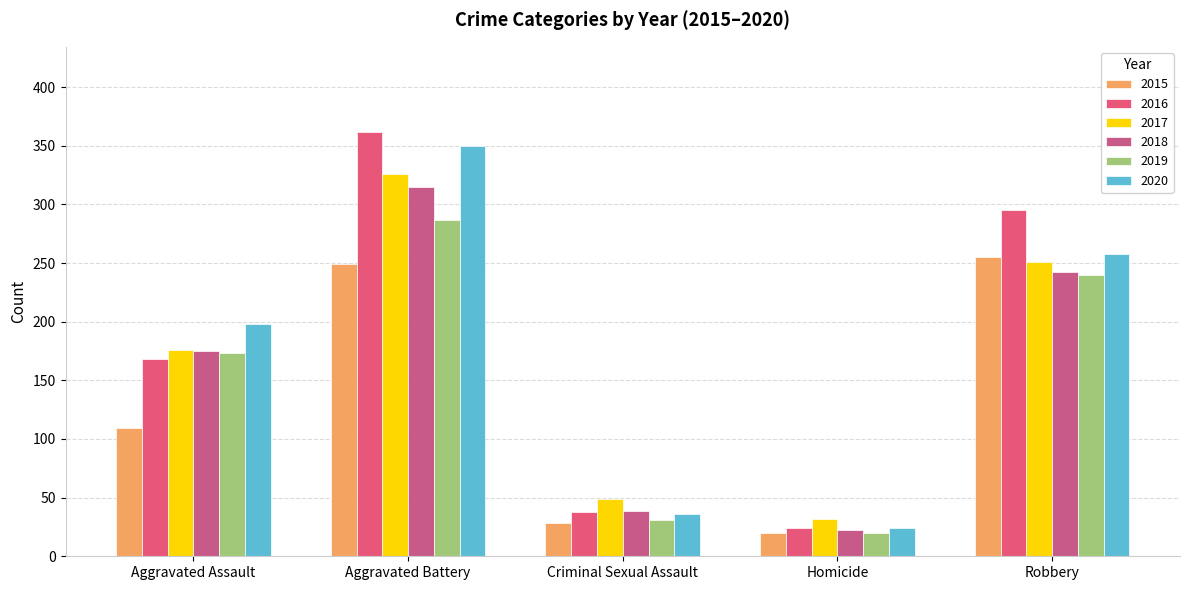

How many groups of bars are there?

5